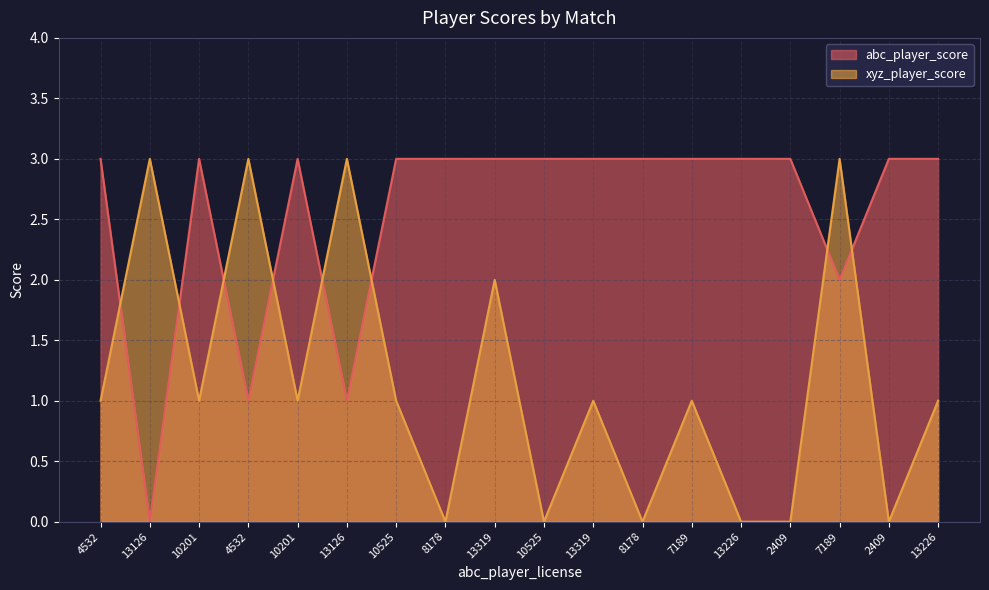

What value does the abc_player_score series have at 2409?

3